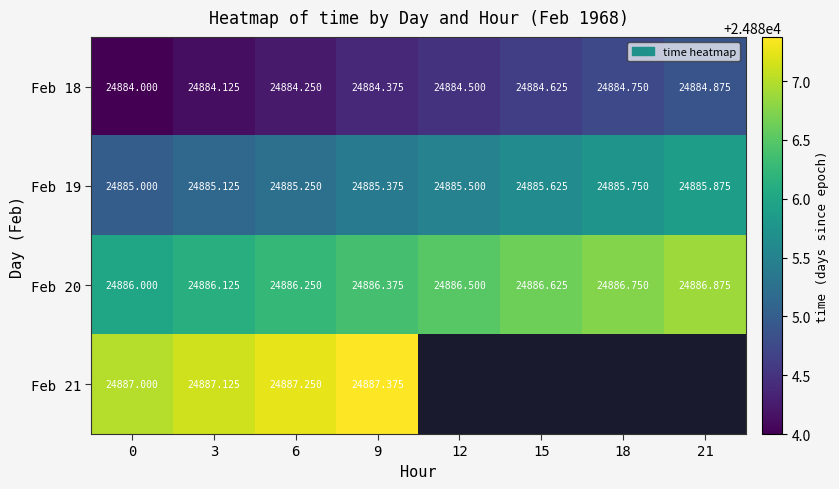

What is the total value across all series at 6?

99543.0